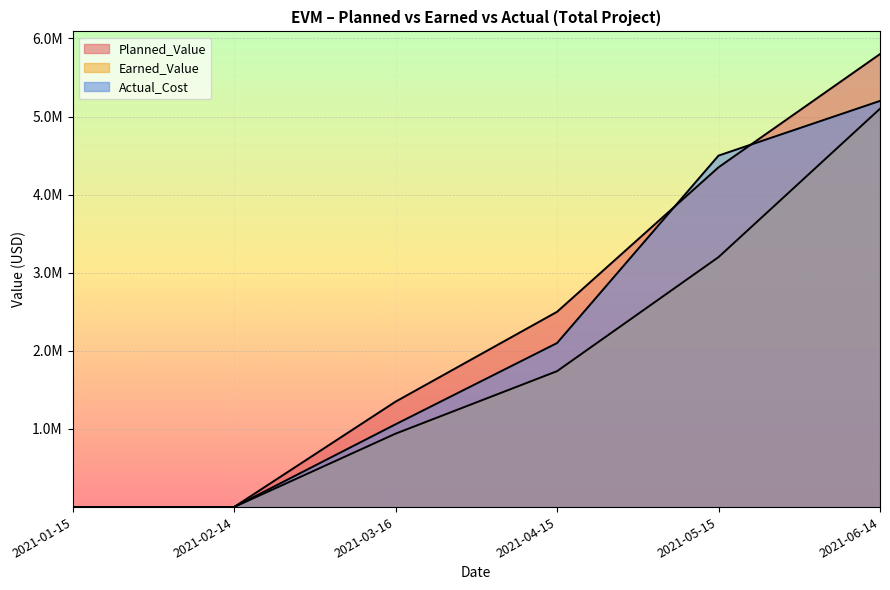

Reading right to left, transcribe all the data shown in this chart.

Planned_Value: 2021-06-14=5800000	2021-05-15=4350000	2021-04-15=2500000	2021-03-16=1350000	2021-02-14=750	2021-01-15=250
Earned_Value: 2021-06-14=5100000	2021-05-15=3200000	2021-04-15=1740000	2021-03-16=940000	2021-02-14=500	2021-01-15=200
Actual_Cost: 2021-06-14=5200000	2021-05-15=4500000	2021-04-15=2100000	2021-03-16=1060000	2021-02-14=700	2021-01-15=190